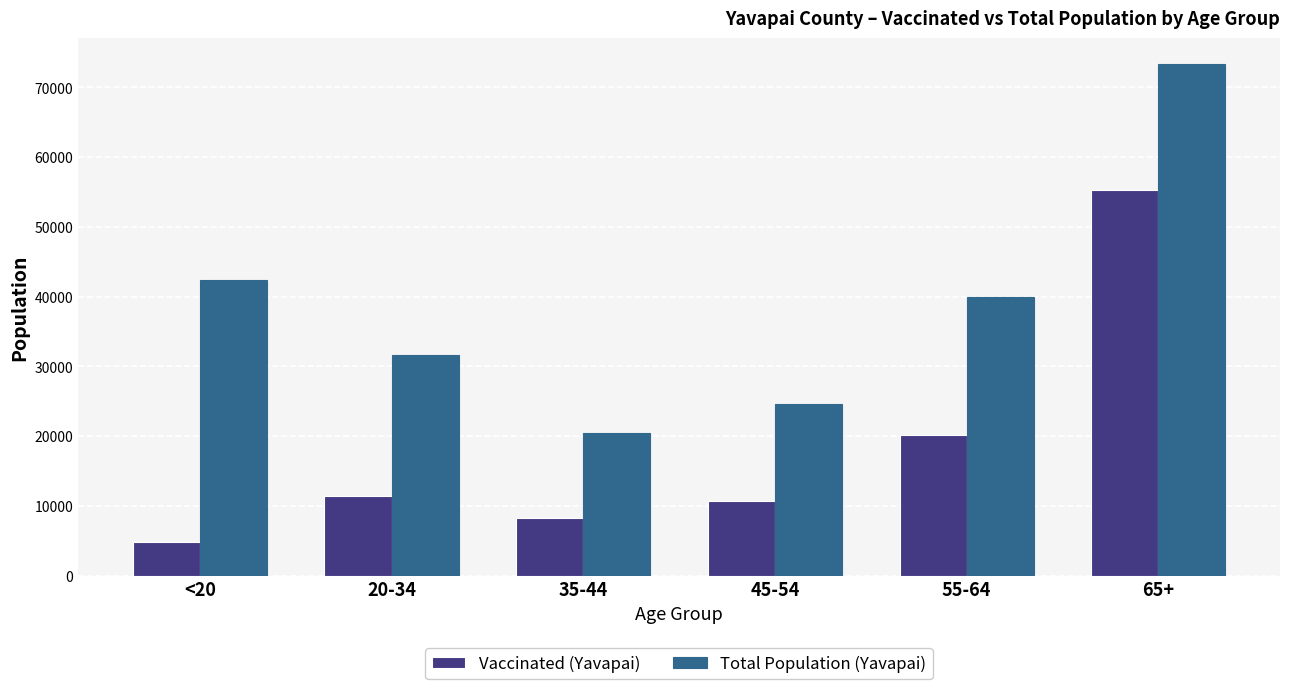

At which category is the sum across all series the highest?

65+